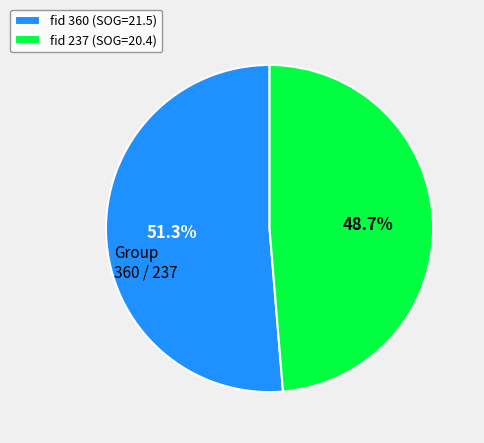

Is there any slice that represents more than half of the pie?

Yes